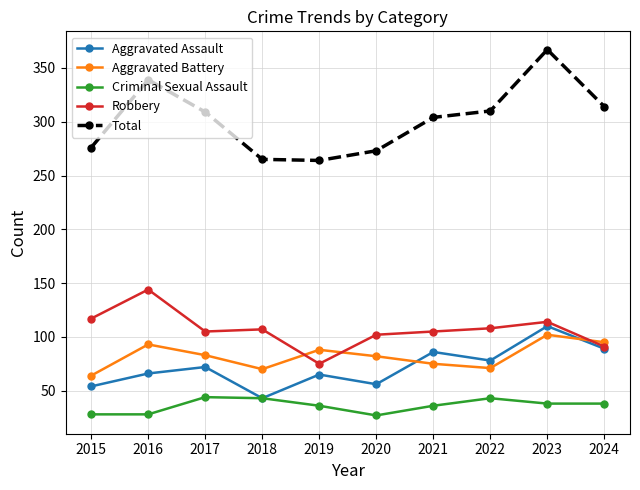

True or false: Aggravated Battery has more than 0 points higher than both neighbors.

True